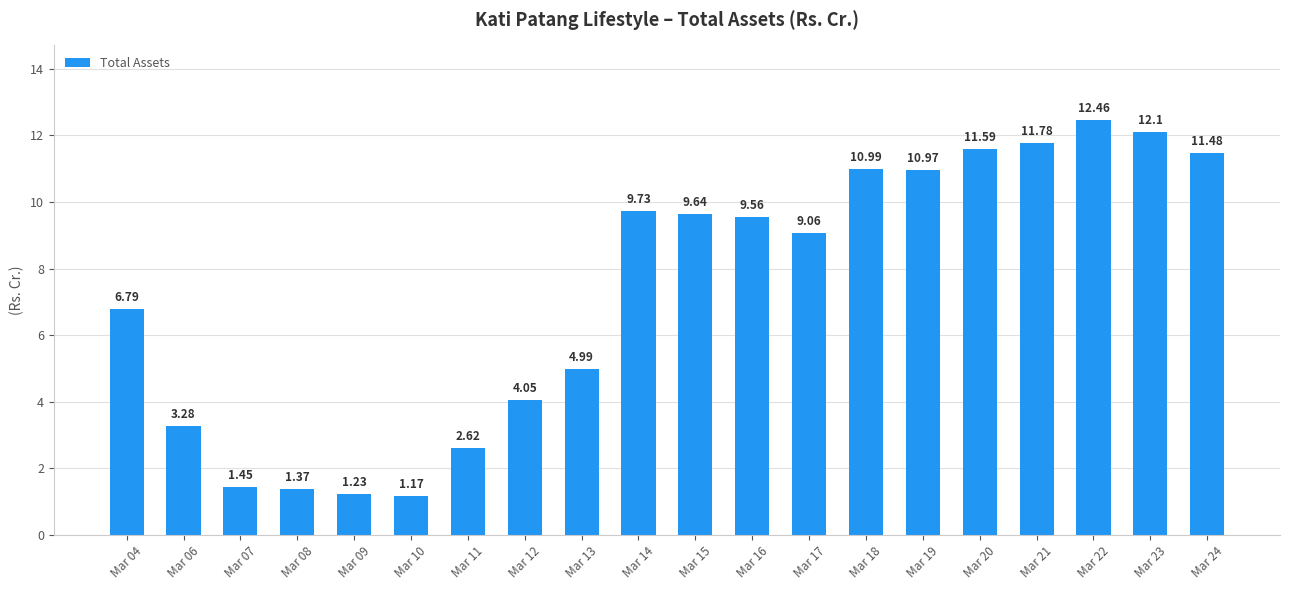

The chart shows a value of 11.6 at Mar 20. True or false?

True